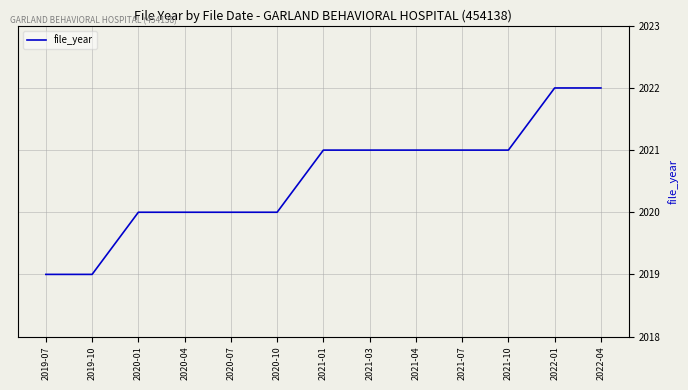

The value at 2020-10 is 2020. True or false?

True